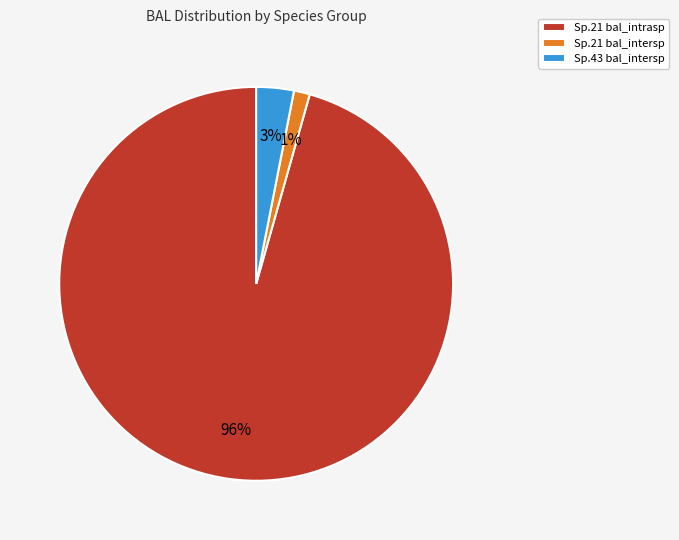

To the nearest percent, what portion does Sp.21 bal_intersp represent?

1%